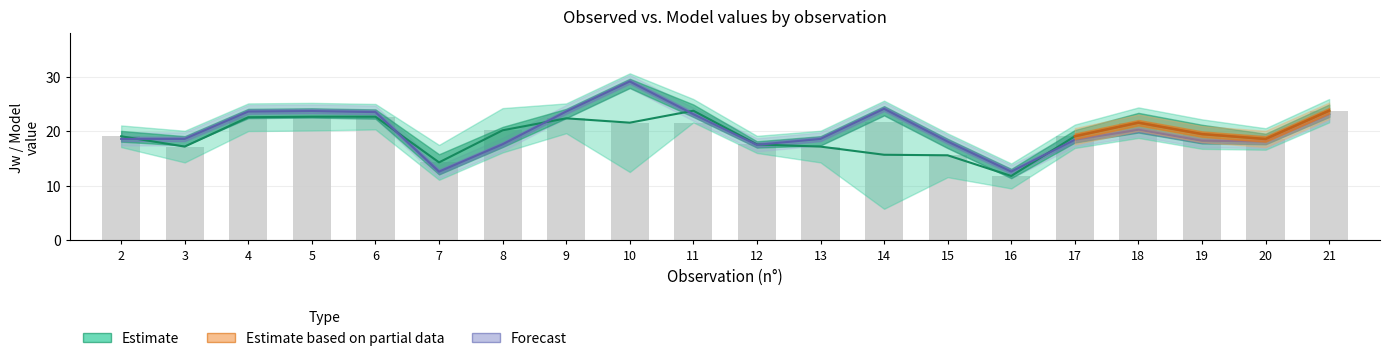

How many data points does each series have?

20